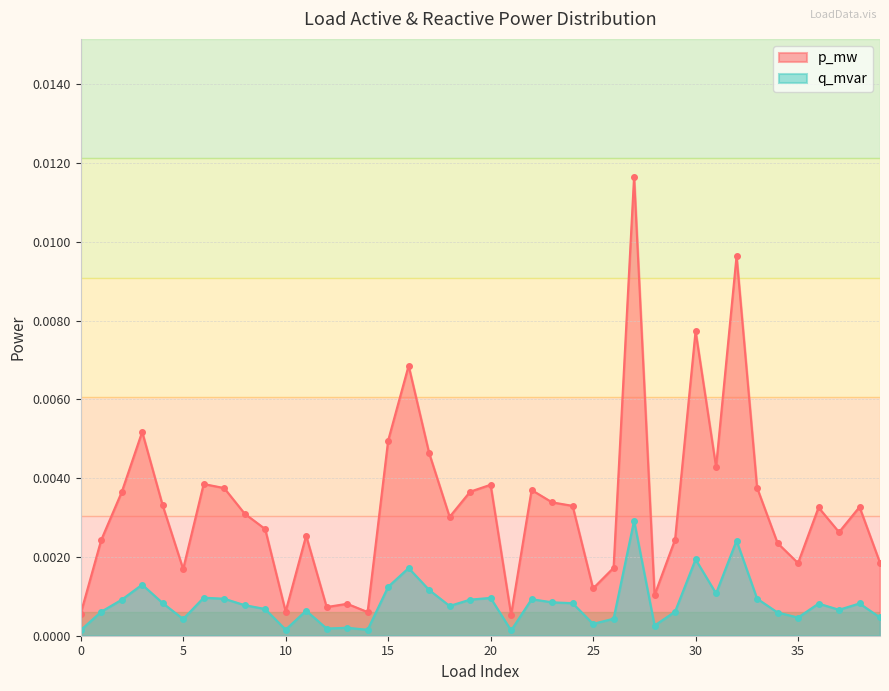

True or false: p_mw has a value of 0.0 at 5.

False